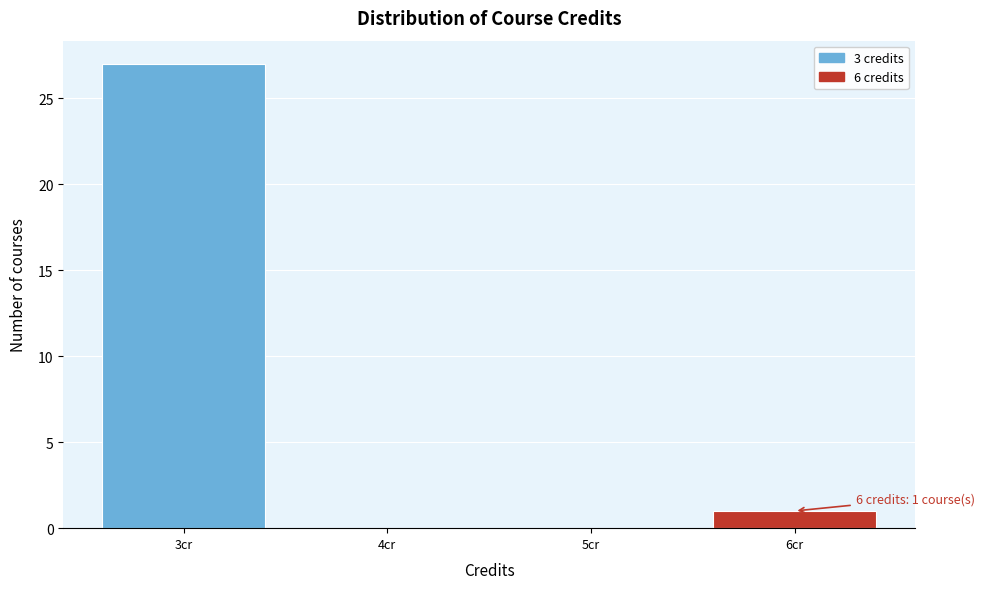

Which range on the x-axis has the tallest bar?

2.5 to 3.5